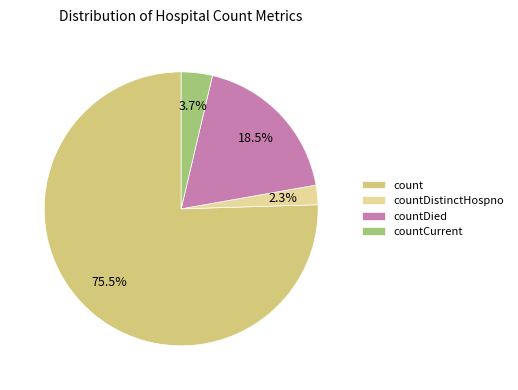

Is count the majority of the pie?

Yes